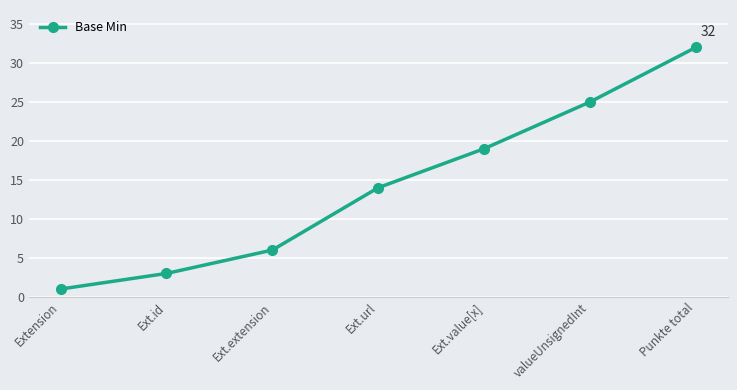

The chart shows a value of 21 at Ext.url. True or false?

False